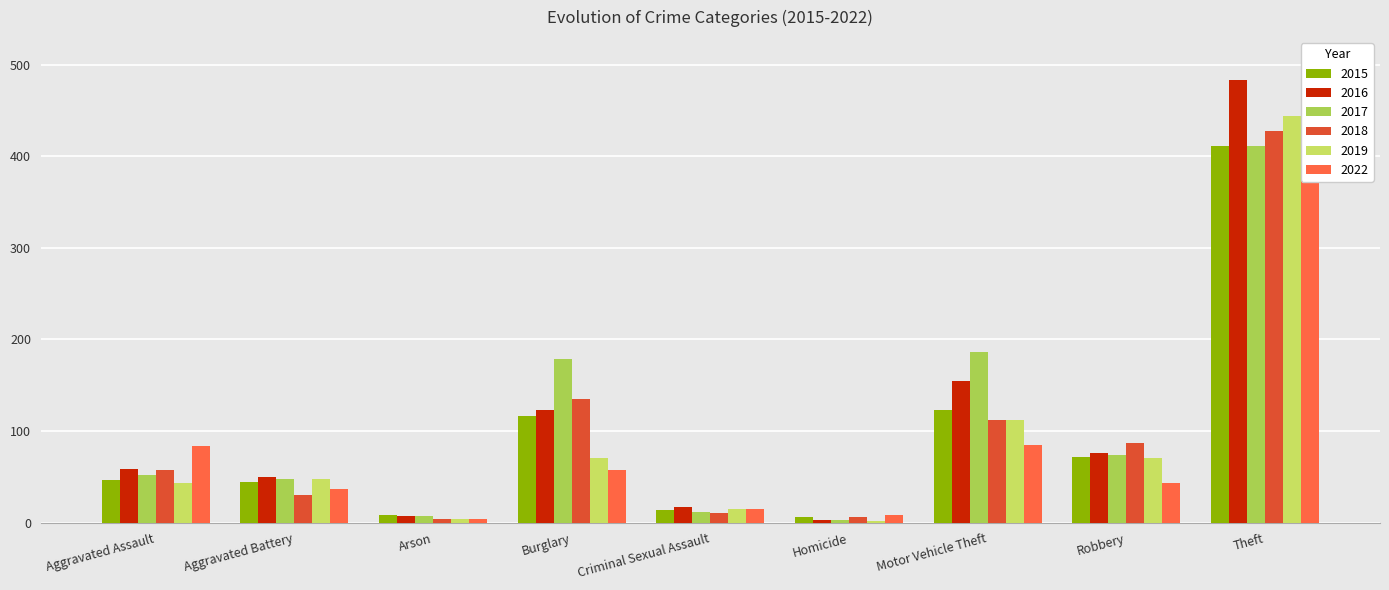

Reading right to left, what are all the values shown in this chart?

2015: 411	72	123	6	14	116	8	44	47
2016: 483	76	155	3	17	123	7	50	58
2017: 411	74	186	3	12	179	7	48	52
2018: 428	87	112	6	10	135	4	30	57
2019: 444	70	112	2	15	71	4	48	43
2022: 374	43	85	8	15	57	4	37	84